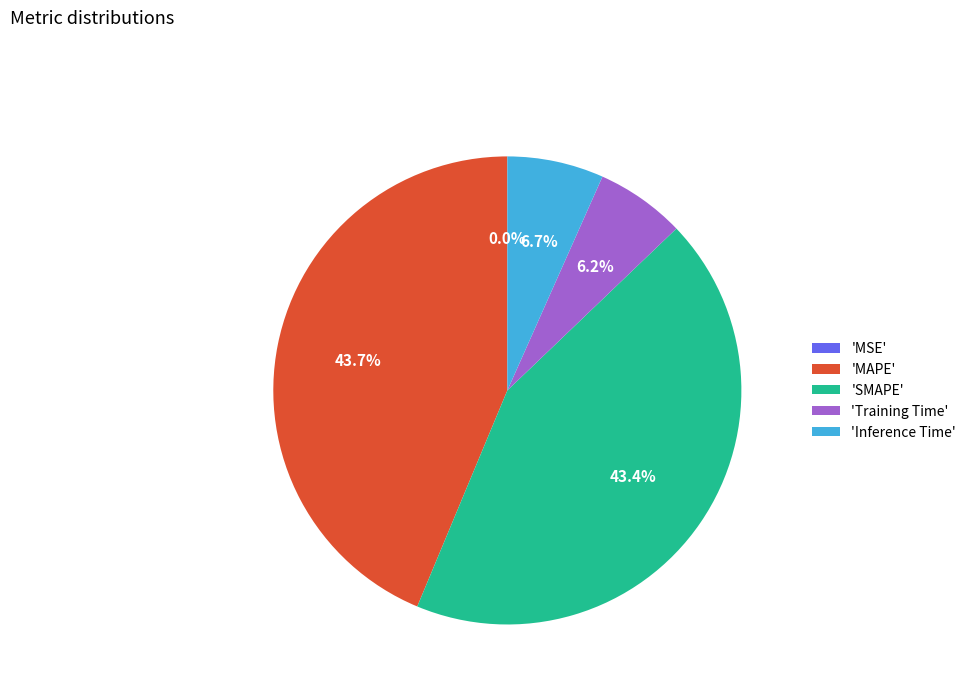

What is the total percentage of 'SMAPE' and 'Training Time'?

49.6%